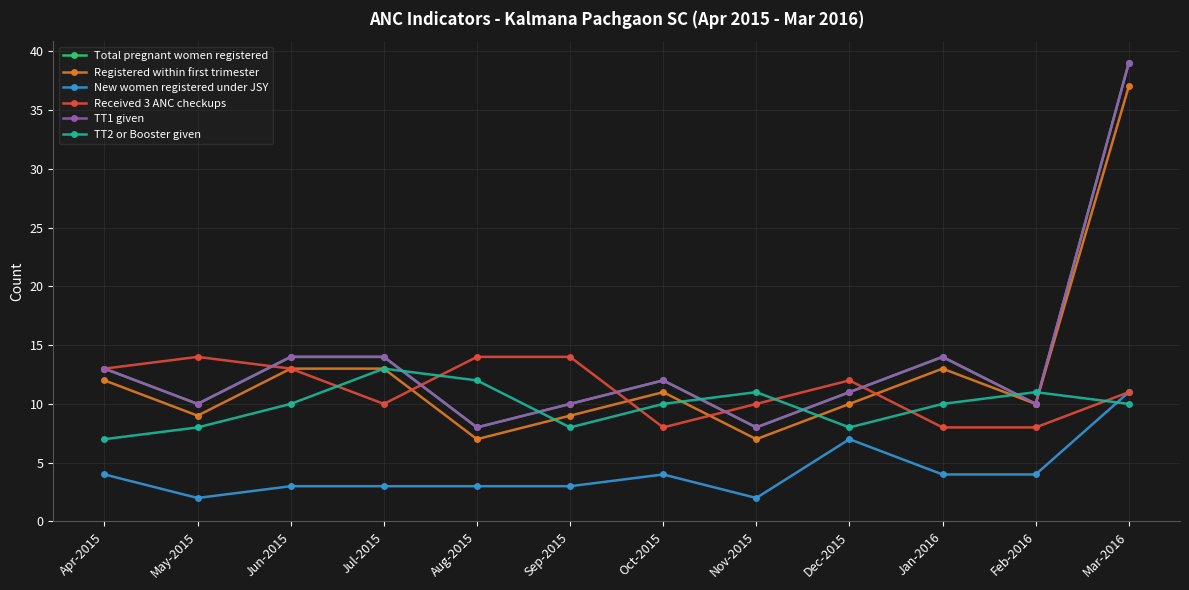

Does the chart have visible grid lines?

Yes